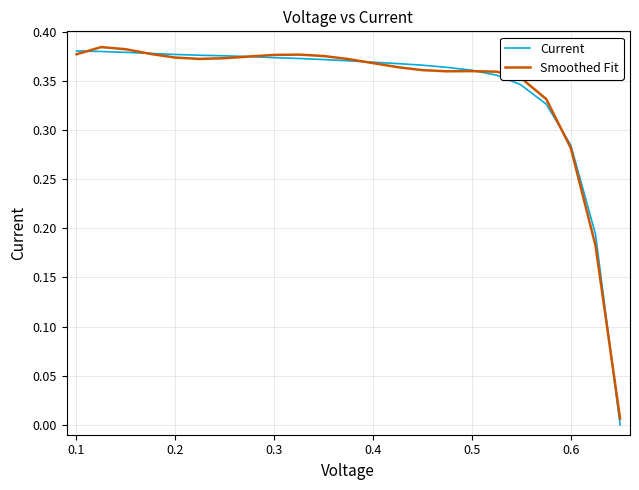

Which series has the largest range (max minus min)?

Current